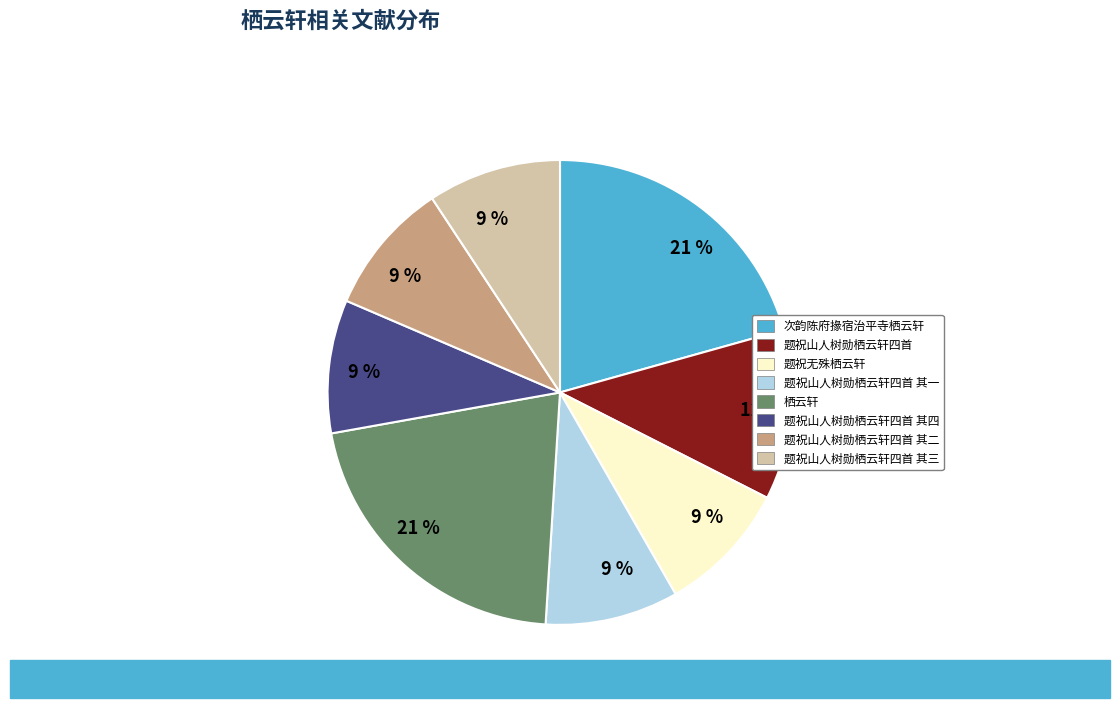

To the nearest percent, what is the difference between the largest and smallest slice percentages?

12%